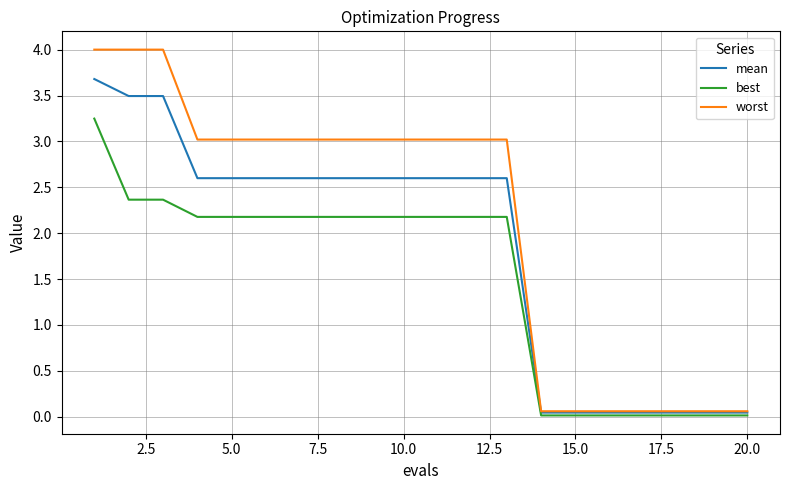

What is the maximum value shown in the chart?

4.0